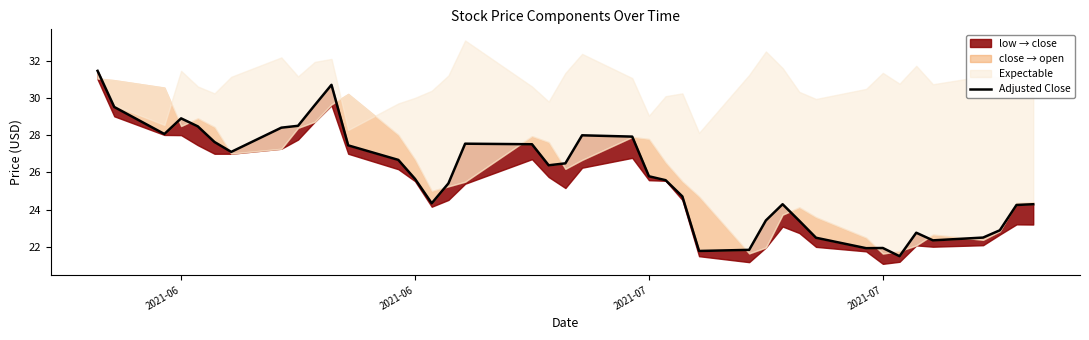

What is the average value?

25.7